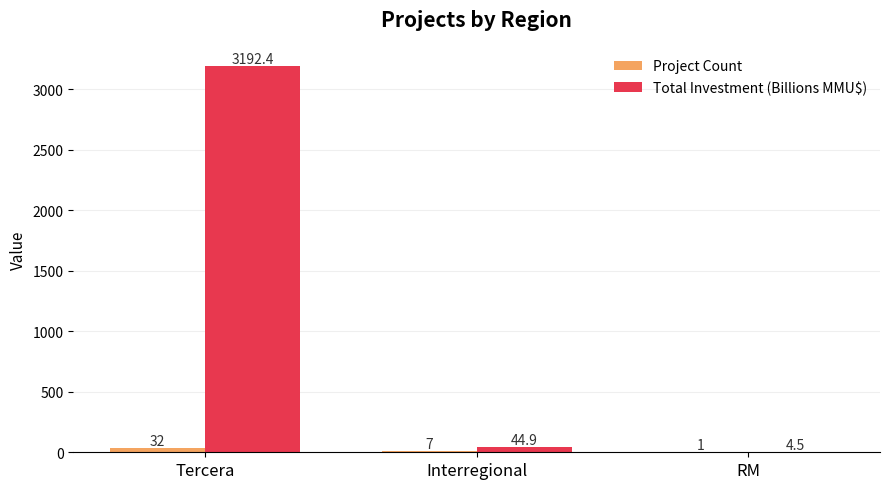

Count the number of data series in this chart.

2